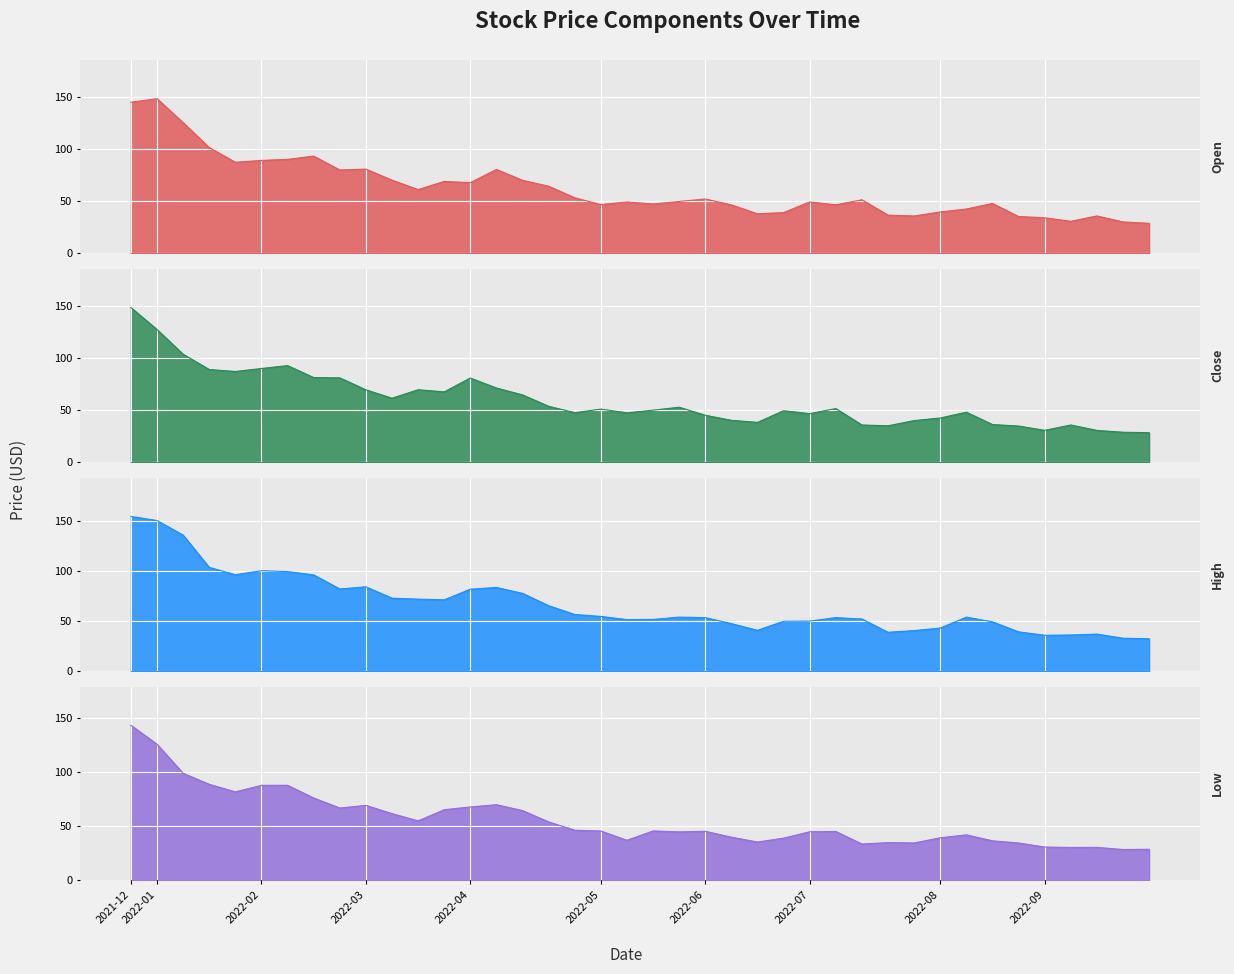

True or false: Close and High cross at least once.

False